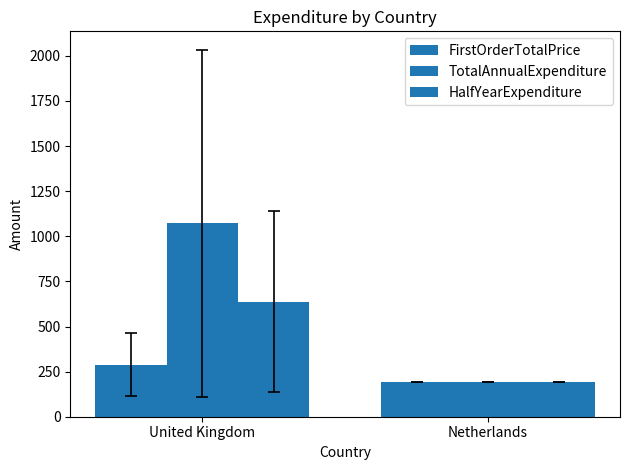

What is the label of the 2nd bar from the right?

United Kingdom